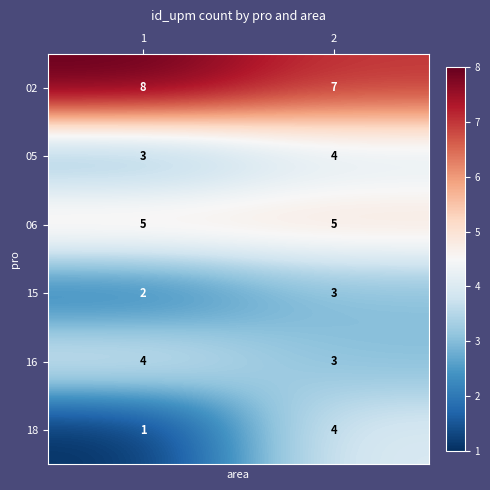

Rank the series at 1 from highest to lowest value.

02, 06, 16, 05, 15, 18